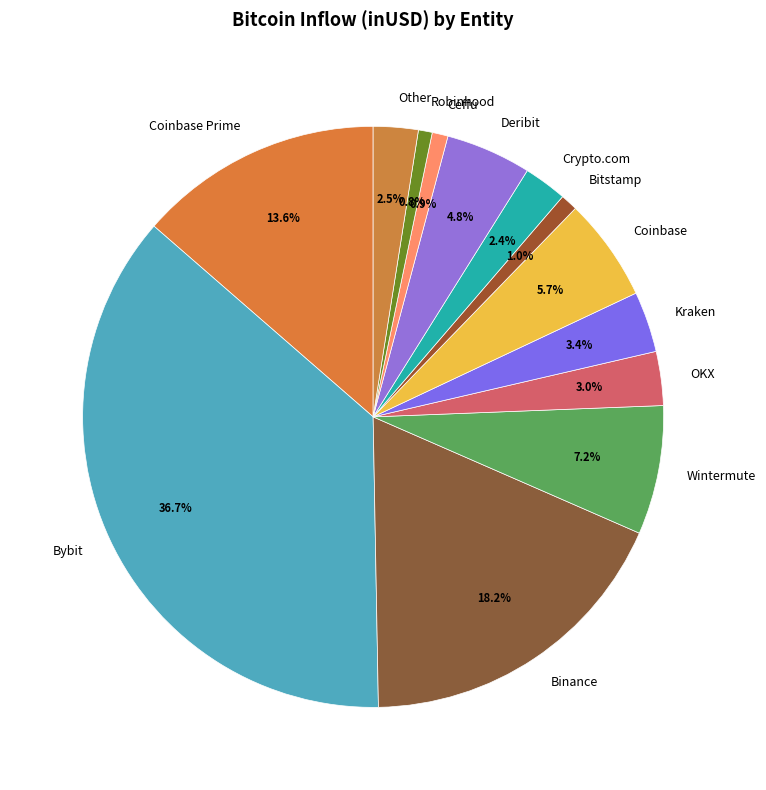

Is the sum of Bybit and Wintermute greater than half?

No